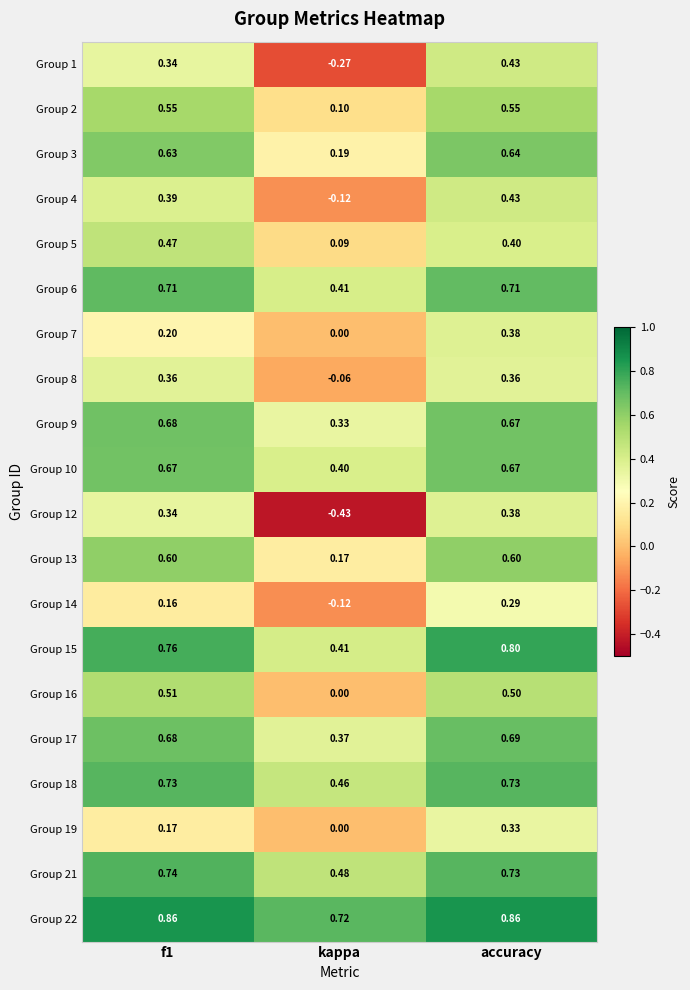

At which category is the sum across all series the highest?

accuracy